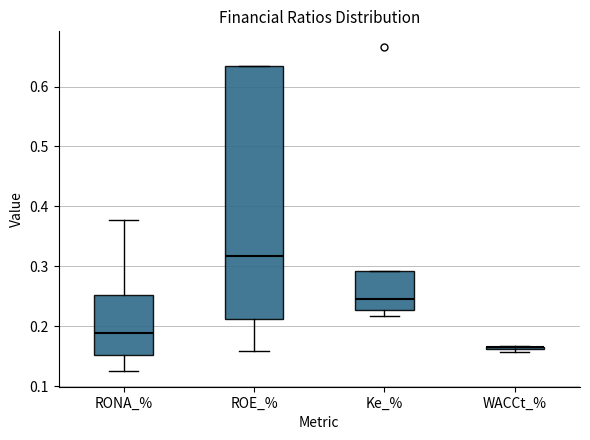

Reading left to right, read every box against the y-axis: the position of its median line, the range the box covers, and the ends of its whiskers. The values are not printed on the chart, so give them approximately, as read against the axis.

RONA_%: median 0.19, box 0.15 to 0.25, whiskers 0.13 to 0.38
ROE_%: median 0.32, box 0.21 to 0.63, whiskers 0.16 to 0.63
Ke_%: median 0.25, box 0.23 to 0.29, whiskers 0.22 to 0.29
WACCt_%: box collapsed to a line at 0.16, whiskers 0.16 to 0.17